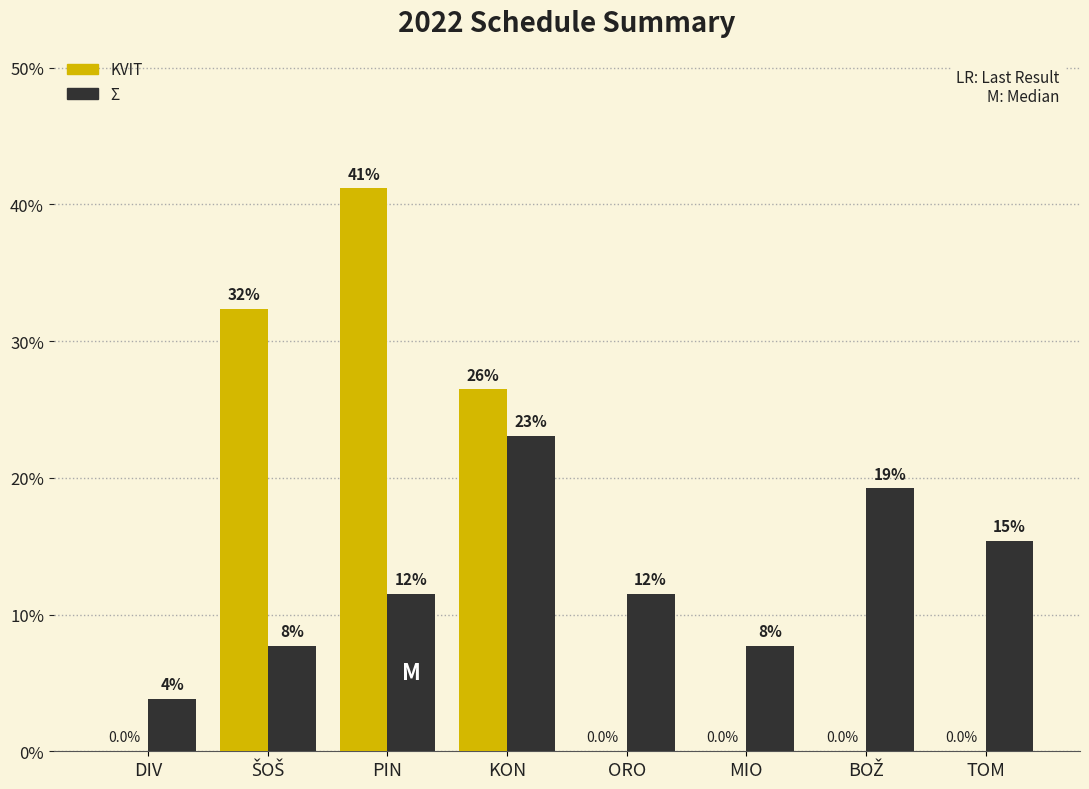

Reading left to right, transcribe all the data shown in this chart.

KVIT: DIV=0.0	ŠOŠ=32.4	PIN=41.2	KON=26.5	ORO=0.0	MIO=0.0	BOŽ=0.0	TOM=0.0
Σ: DIV=3.8	ŠOŠ=7.7	PIN=11.5	KON=23.1	ORO=11.5	MIO=7.7	BOŽ=19.2	TOM=15.4